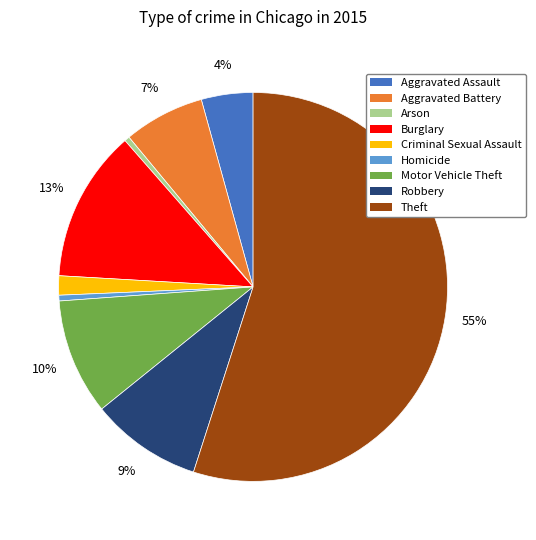

What is the largest slice in the pie chart?

Theft